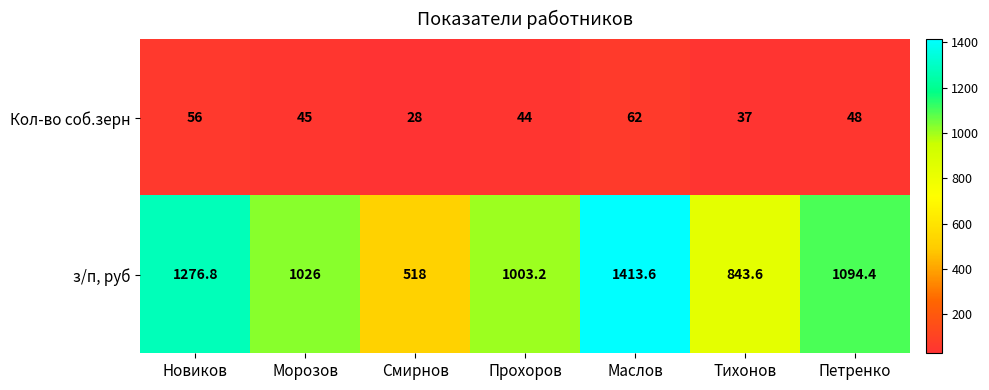

What is the maximum value shown in the chart?

1413.6